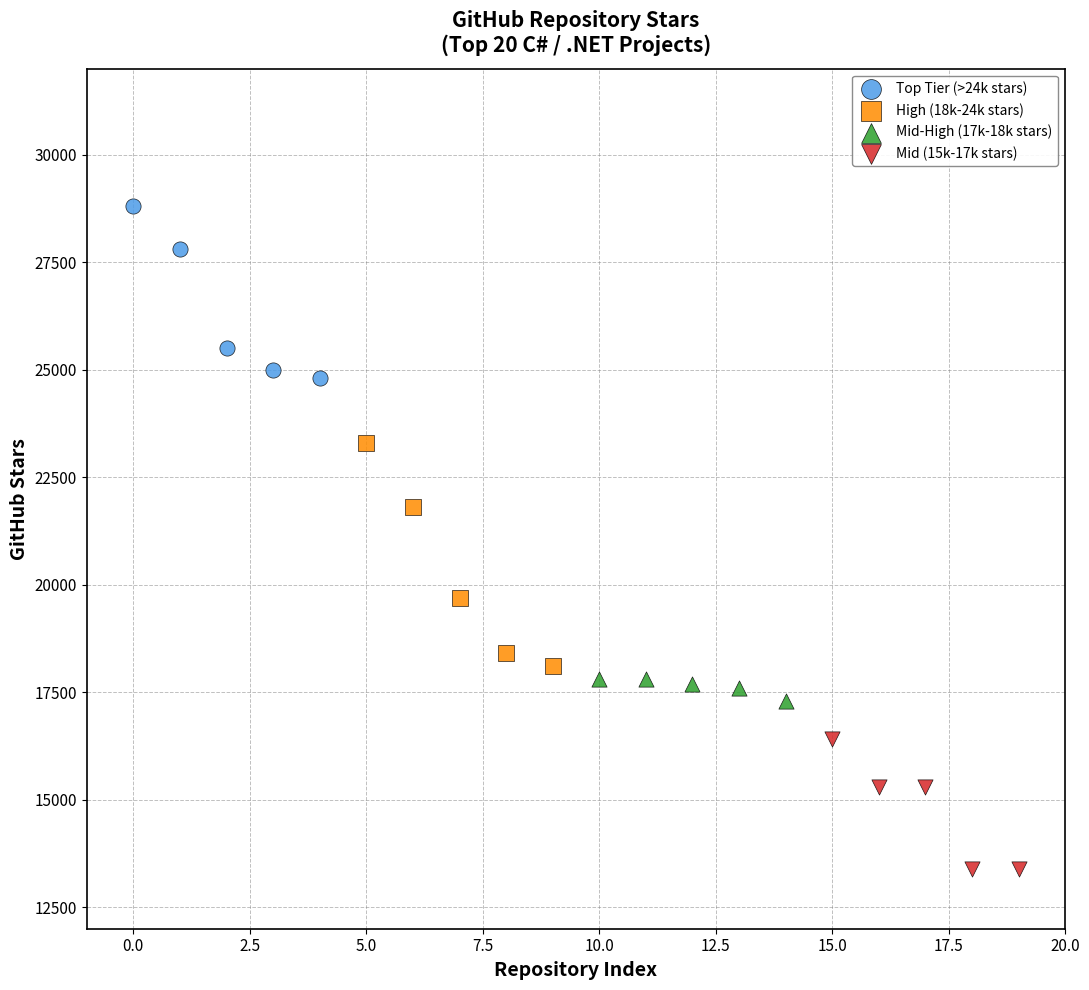

Which series has the widest spread of Y values?

High (18k-24k stars)